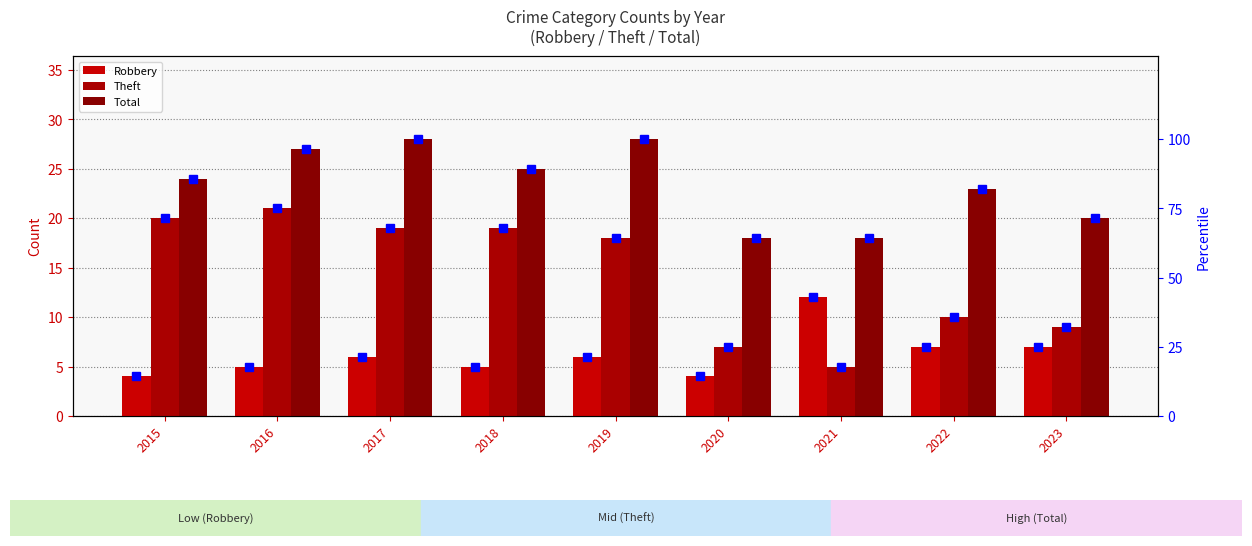

What is the smallest value displayed?

4.0